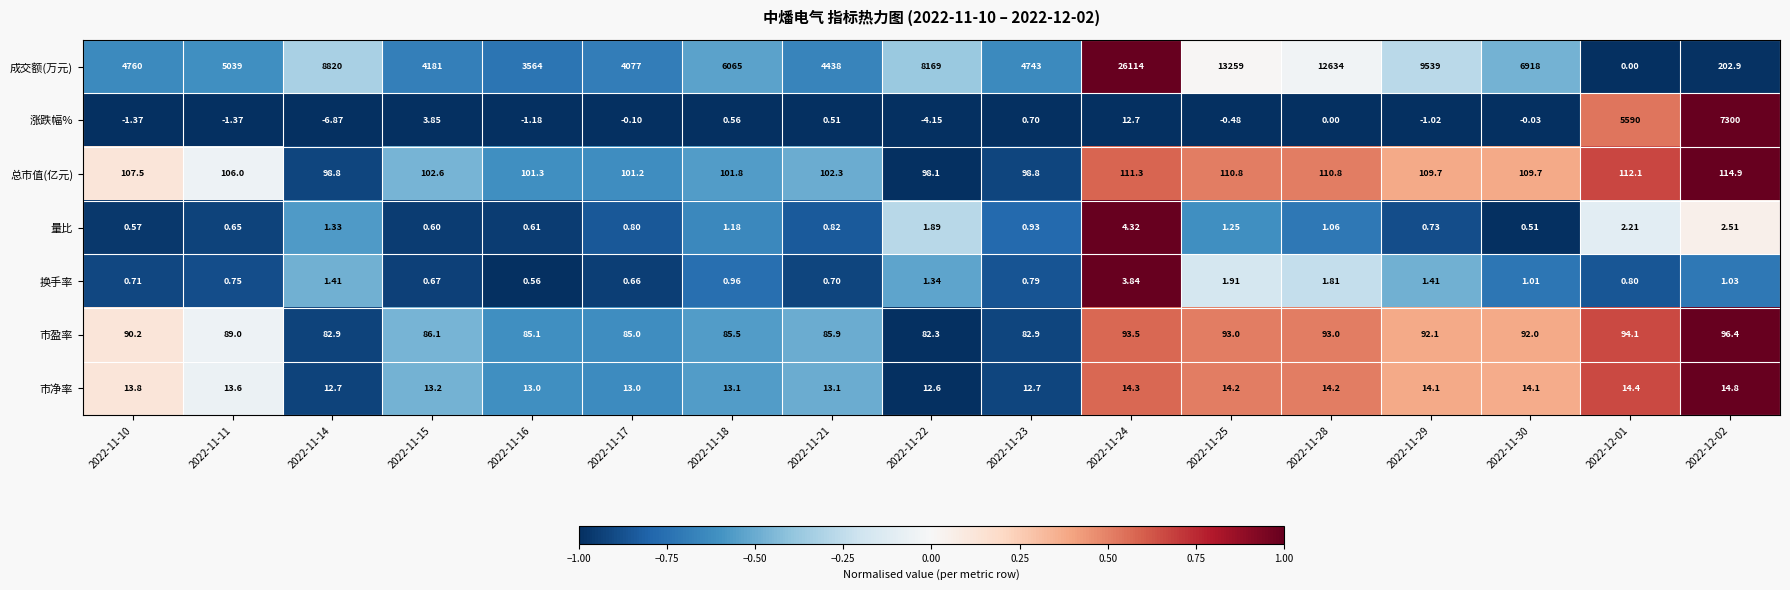

List the series in order of their peak value, highest first.

成交额(万元), 涨跌幅%, 总市值(亿元), 市盈率, 市净率, 量比, 换手率